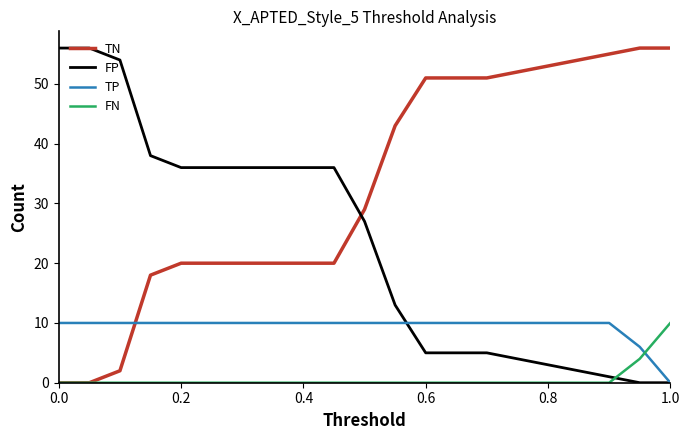

How many intersections are there between TP and FN?

1